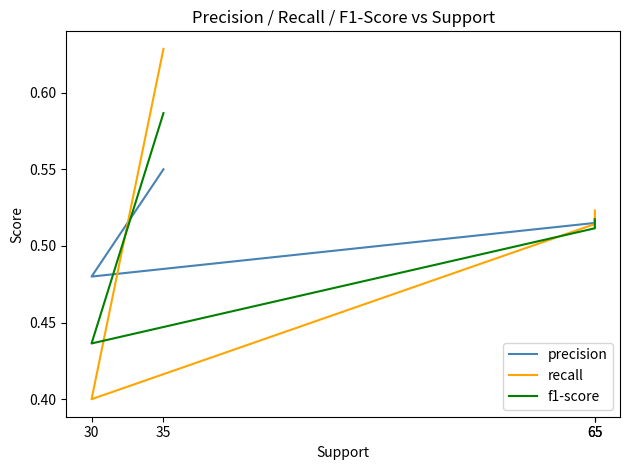

Between 35 and 65, which is larger?

35